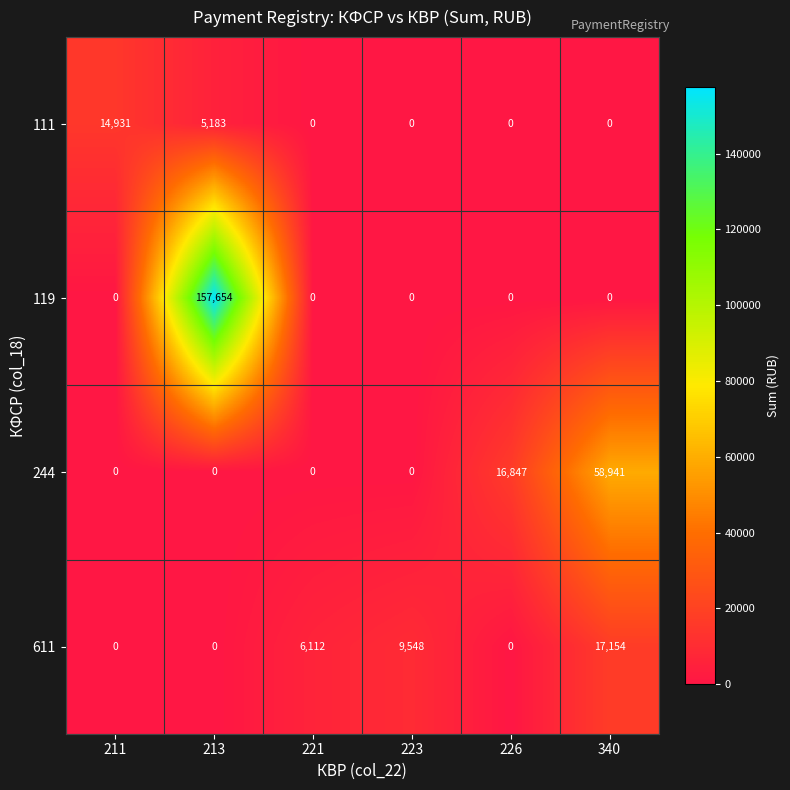

List the series in order of their peak value, lowest first.

111, 611, 244, 119